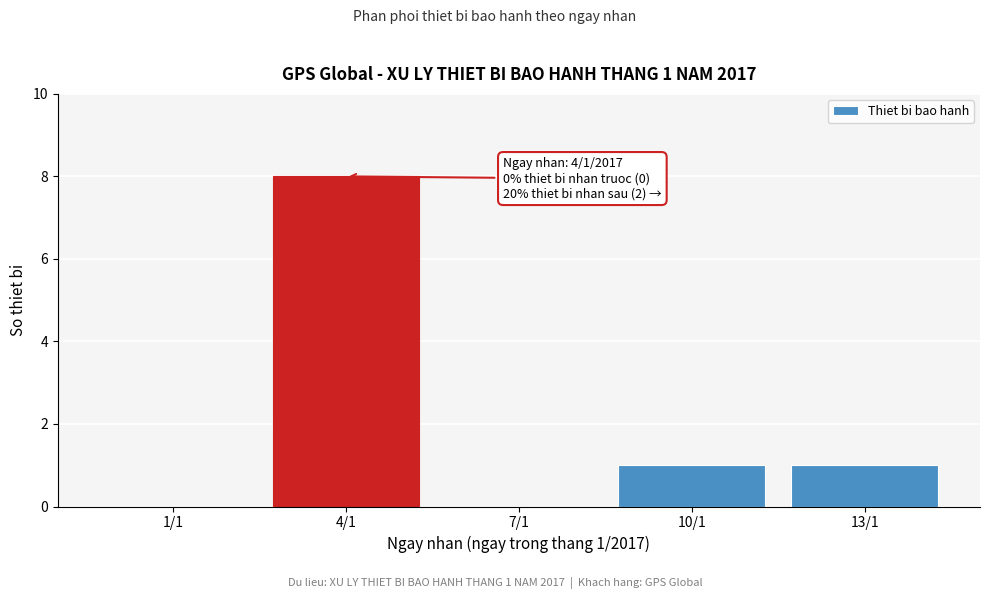

Reading right to left, what are all the values shown in this chart?

13/1=1	10/1=1	7/1=0	4/1=8	1/1=0